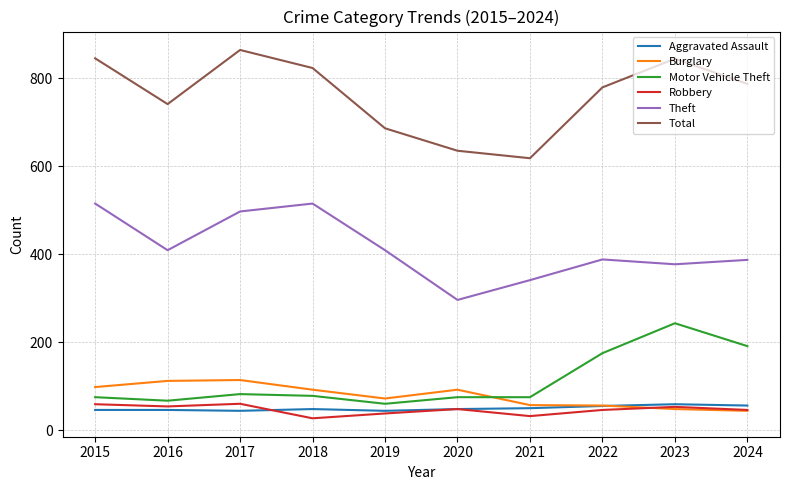

What is the spread (max minus min) of values at 2017?

820